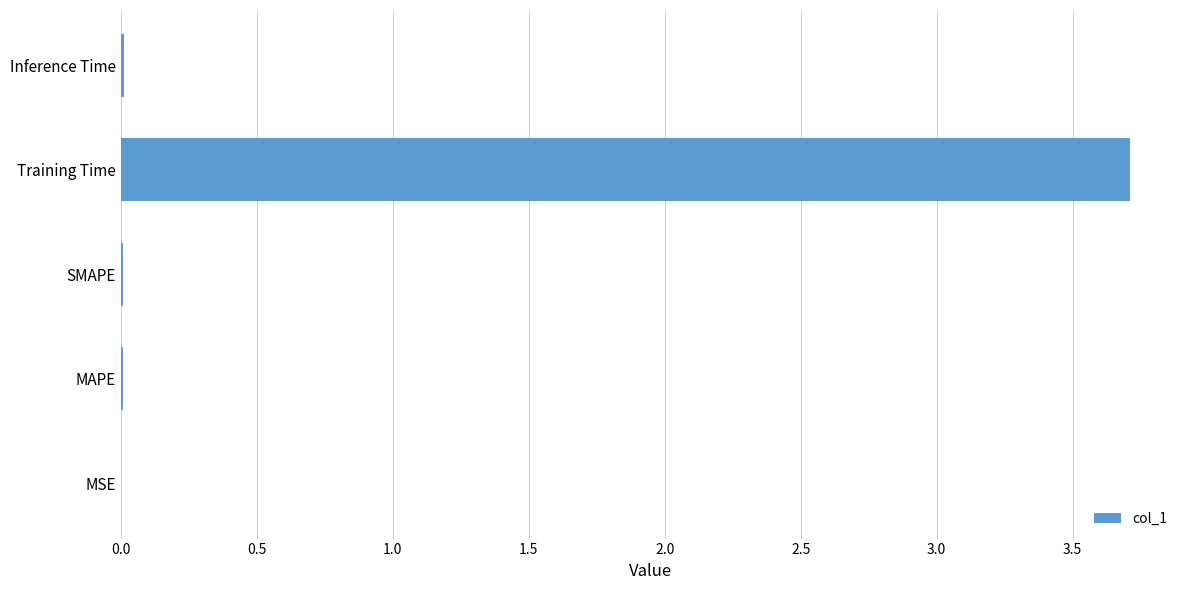

The value at SMAPE is 0.0. True or false?

True